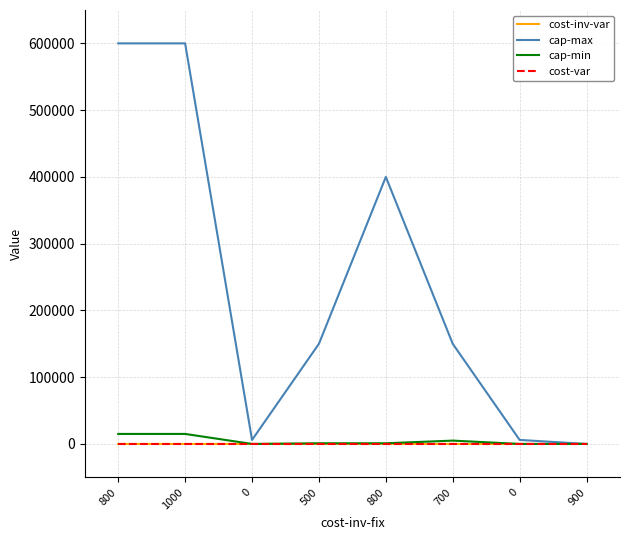

How many distinct data groups are displayed?

4